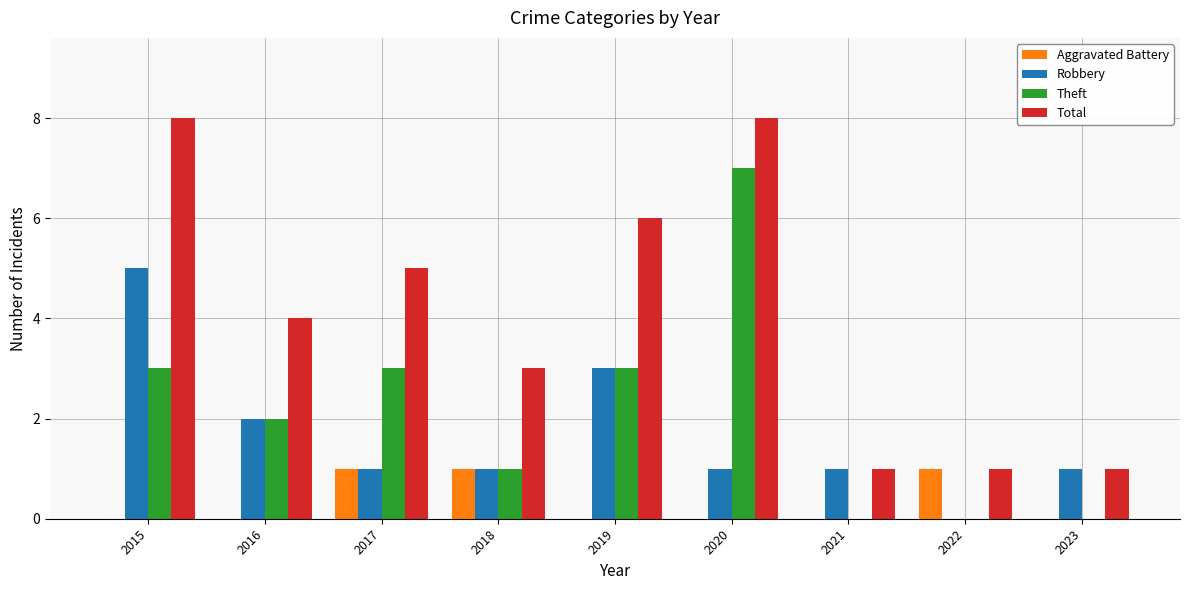

How many data points does each series have?

9